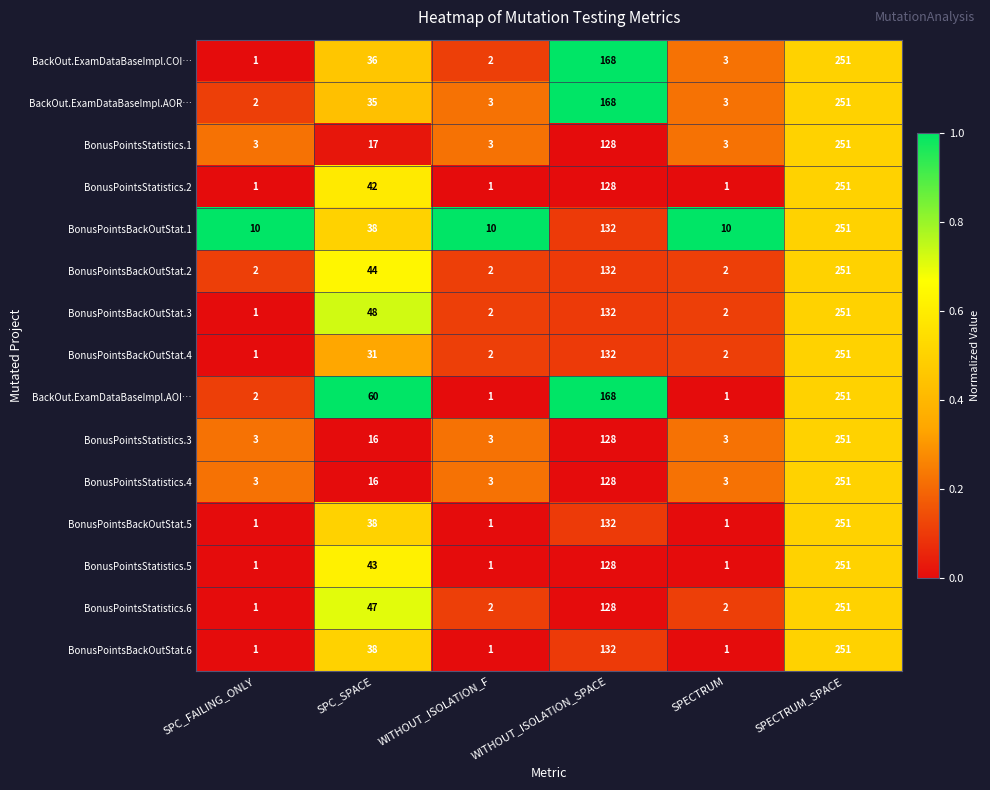

Which series has the largest total across all categories?

BackOut.ExamDataBaseImpl.AOI…